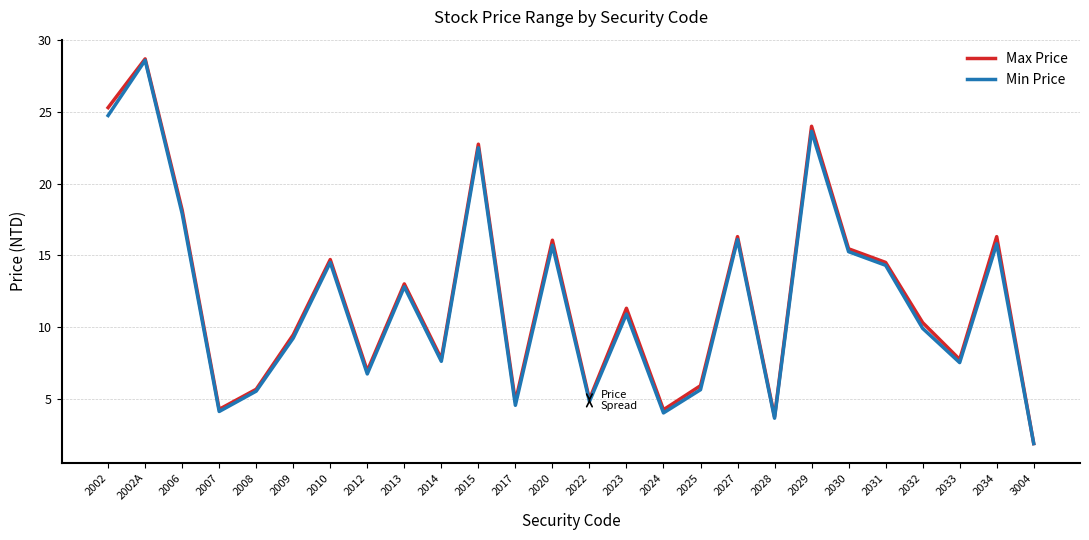

What is the maximum value for Min Price?

28.6